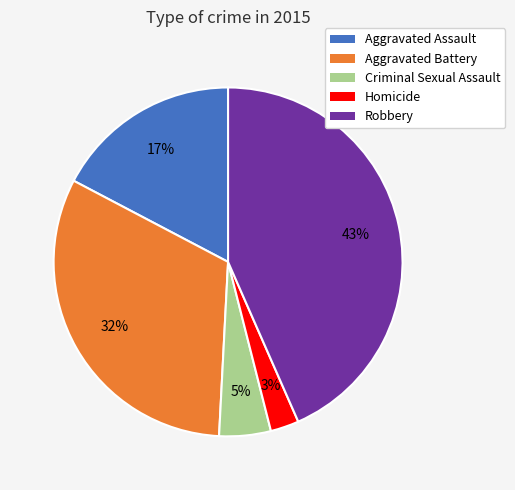

To the nearest percent, what percentage of the pie is Robbery?

43%